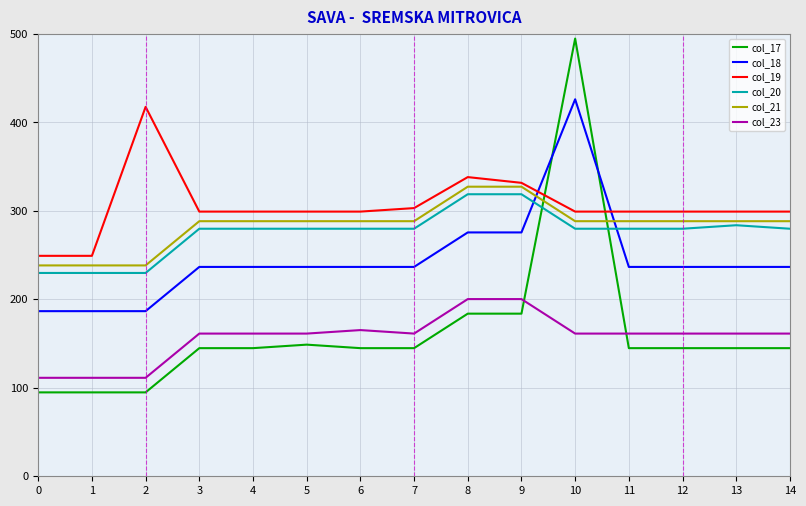

True or false: col_20 and col_23 cross at least once.

False